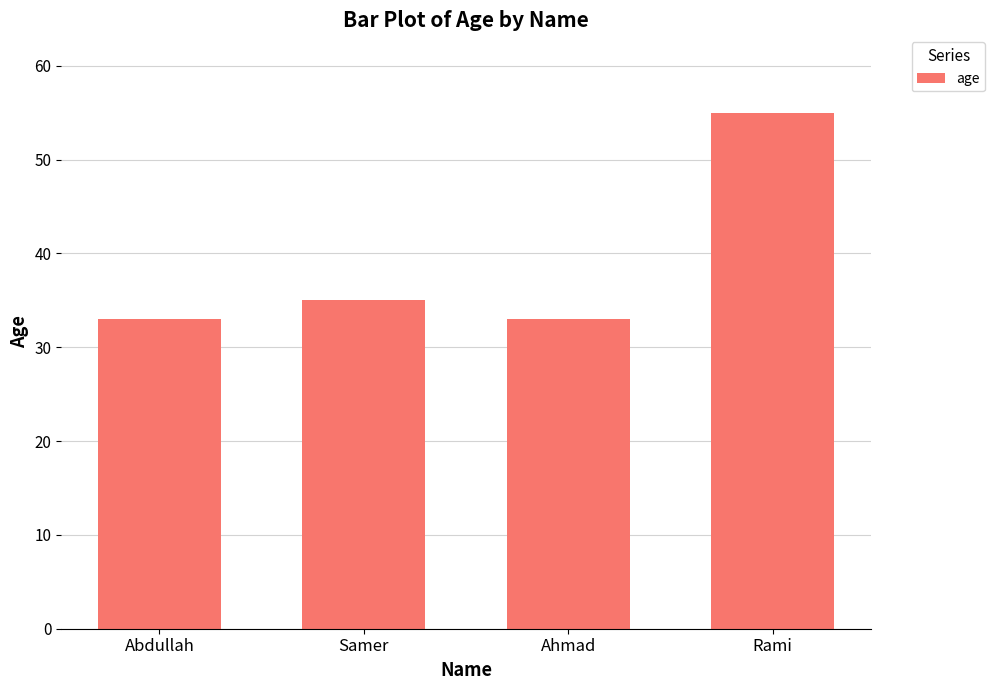

What is the smallest value displayed?

33